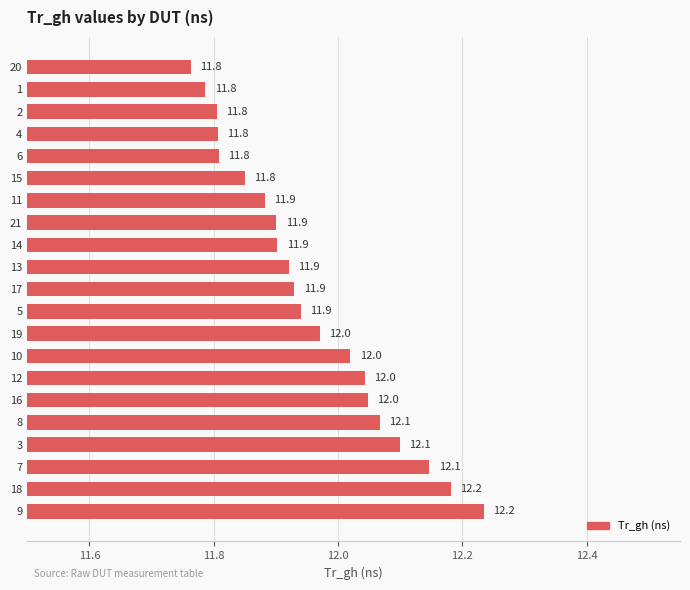

At which label is the value closest to 11?

20